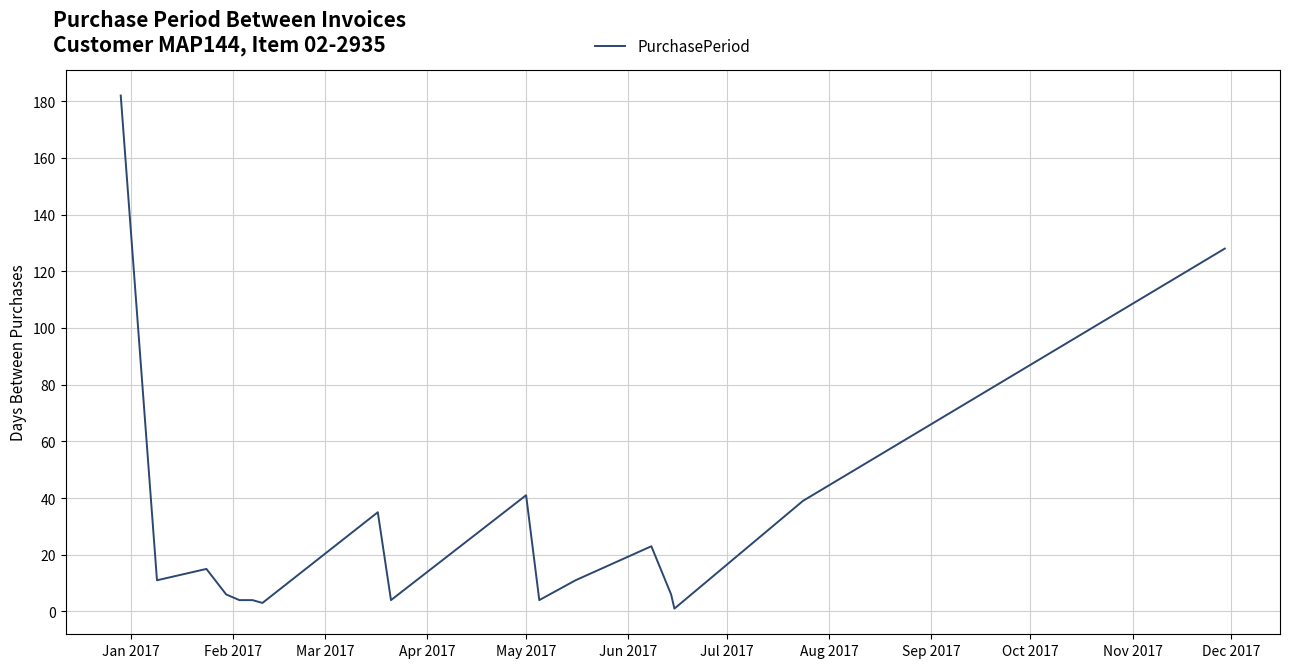

What is the greatest value displayed?

182